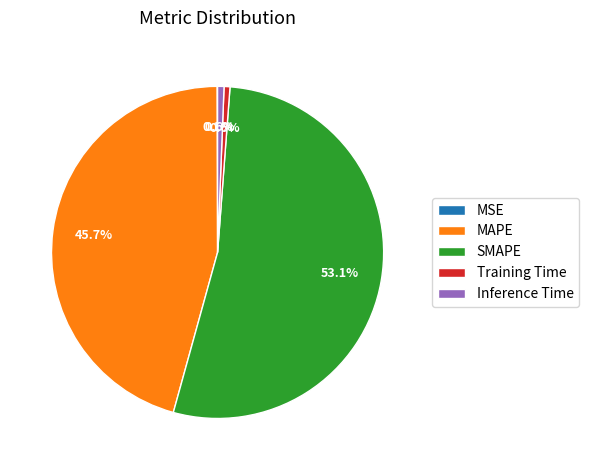

Is the sum of SMAPE and MAPE greater than half?

Yes